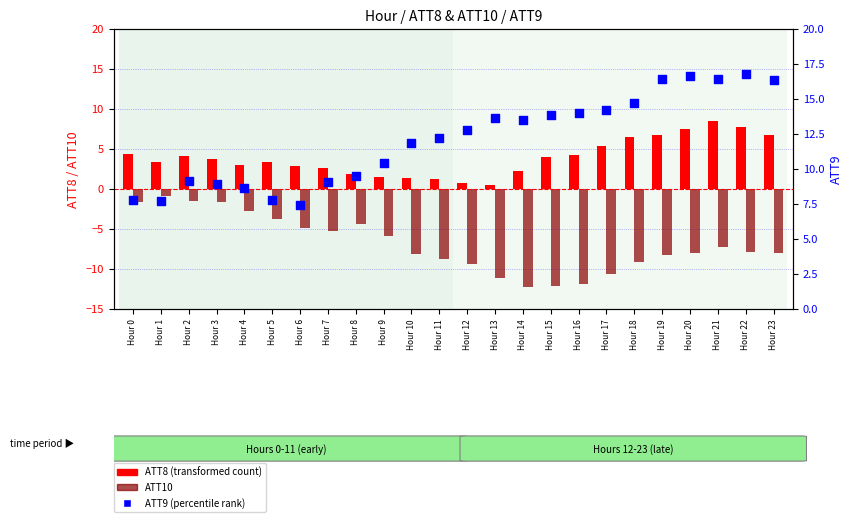

What is the total value across all series at Hour 3?

11.0